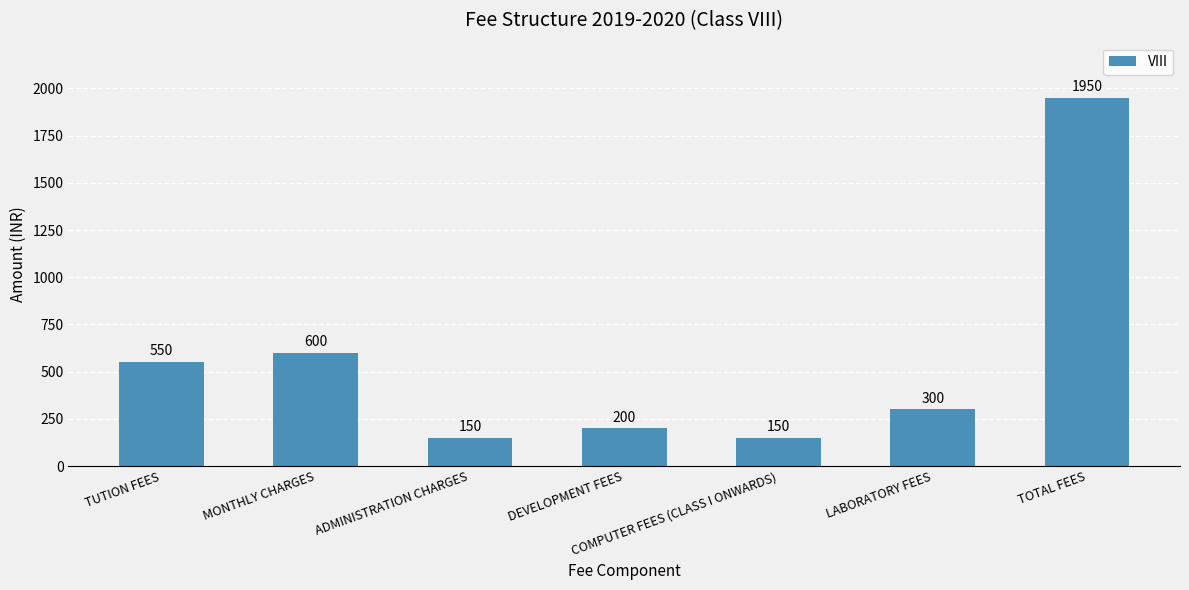

What is the difference between the second highest and minimum values?

450